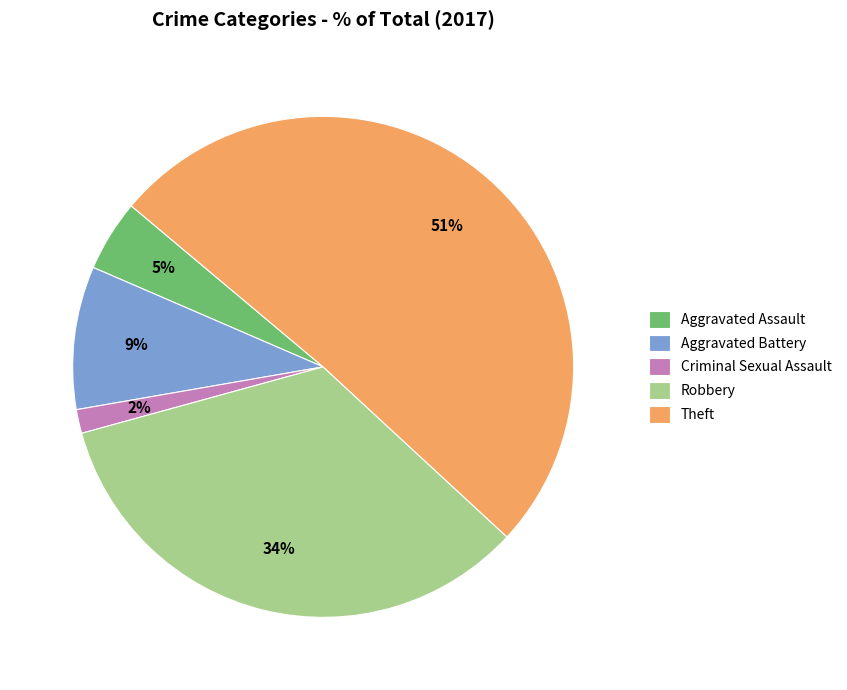

To the nearest percent, what is the difference between the largest and smallest slice percentages?

49%